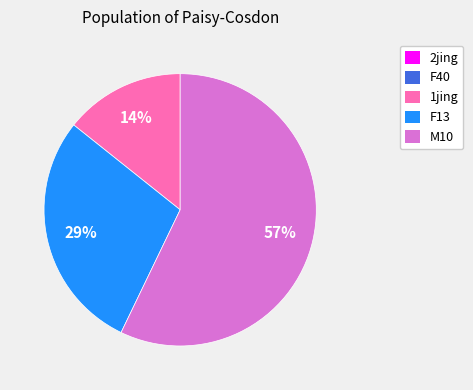

Is M10 the majority of the pie?

Yes